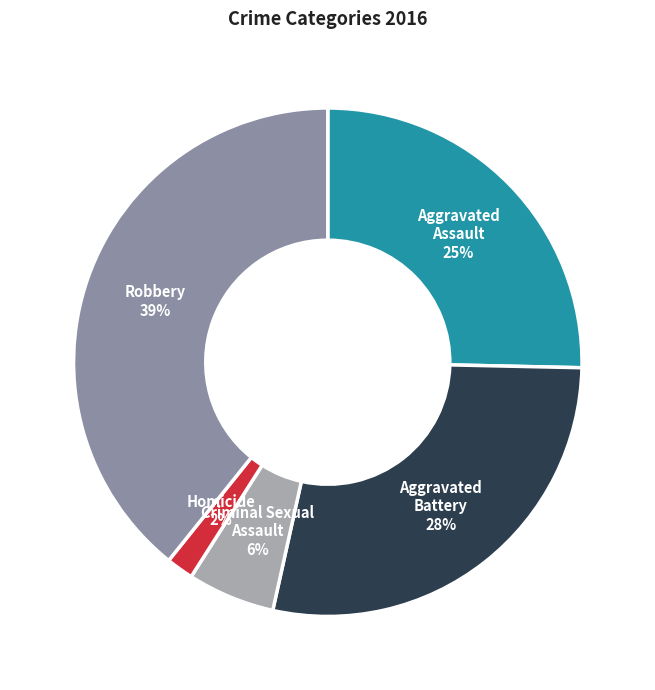

Which has a higher value, Criminal Sexual Assault or Homicide?

Criminal Sexual Assault